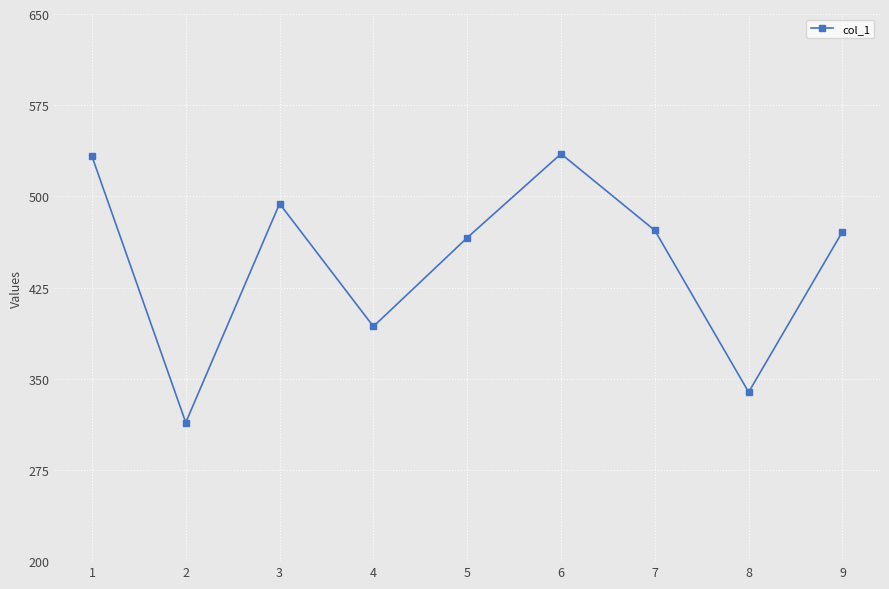

Where is the data nearest to the value 424?

4